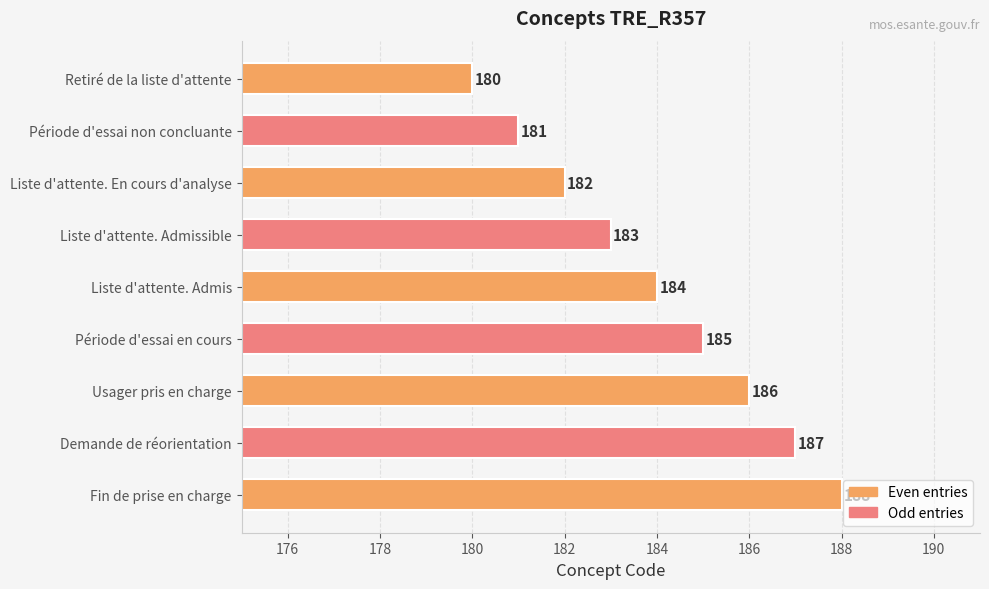

List the labels in order of value, smallest first.

Retiré de la liste d'attente, Période d'essai non concluante, Liste d'attente. En cours d'analyse, Liste d'attente. Admissible, Liste d'attente. Admis, Période d'essai en cours, Usager pris en charge, Demande de réorientation, Fin de prise en charge